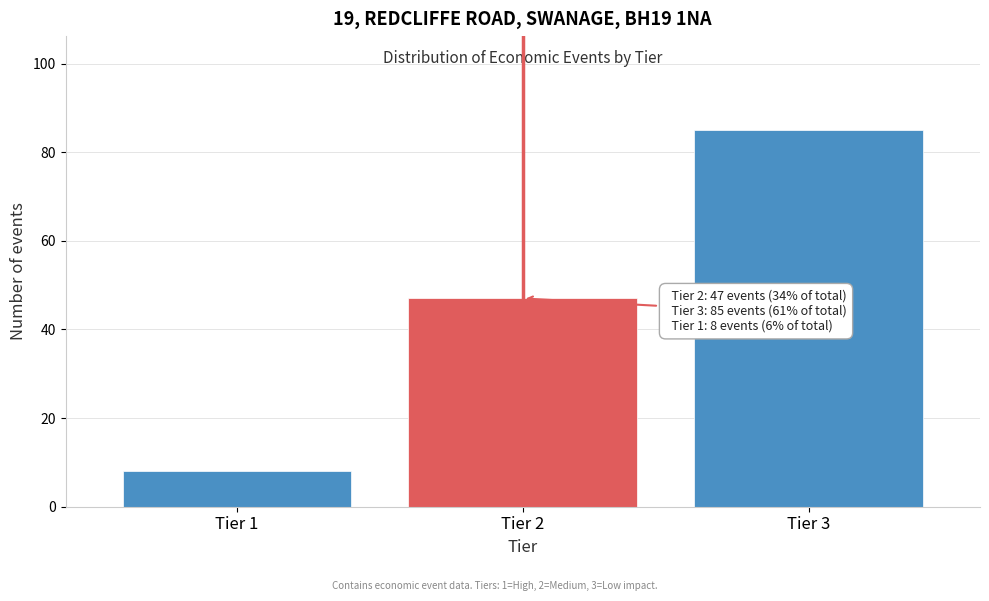

Reading left to right, list all the values displayed in this chart.

Tier 1=8	Tier 2=47	Tier 3=85